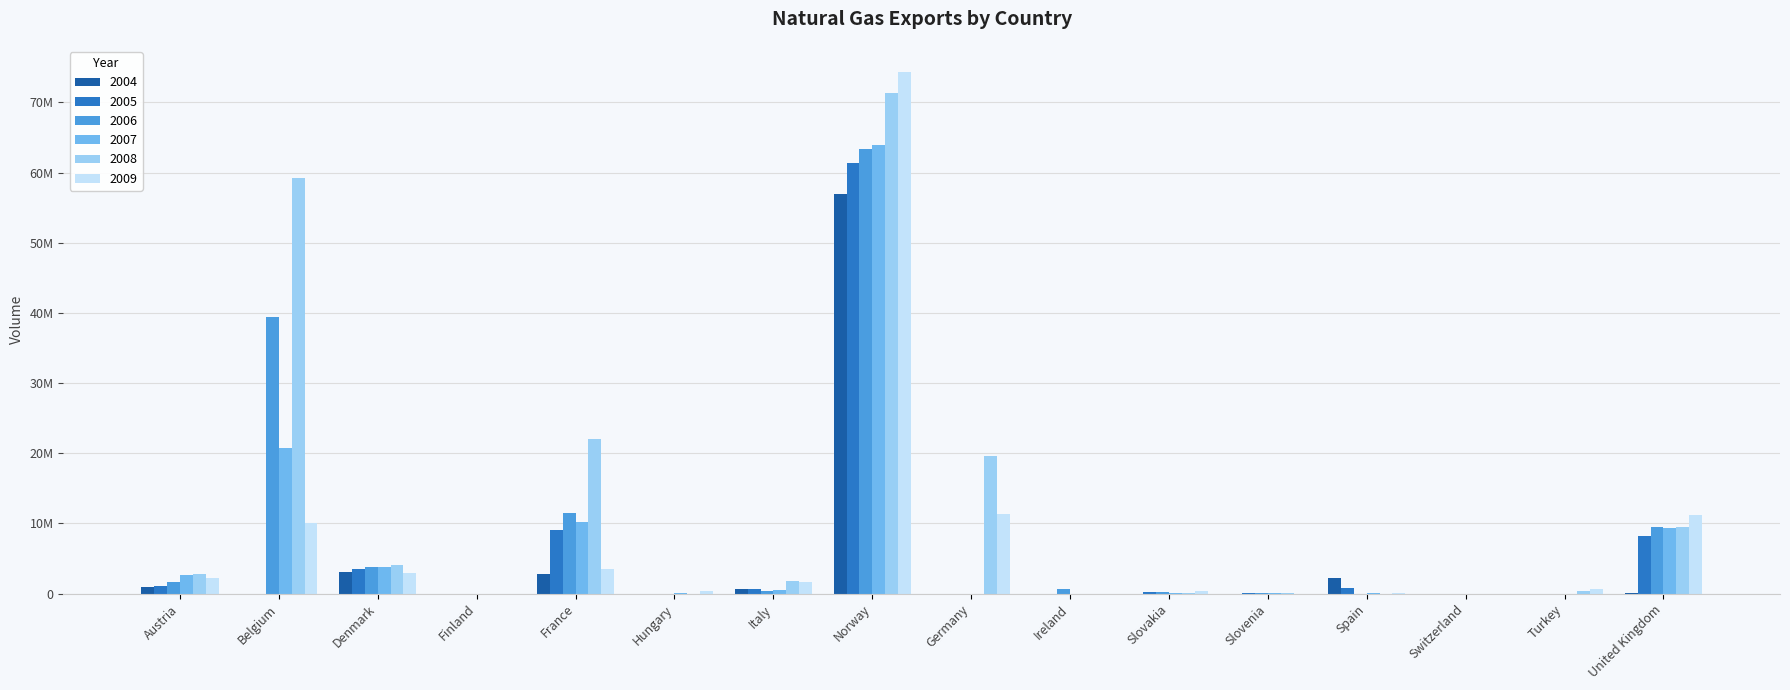

What is the label of the 9th bar from the right?

Norway